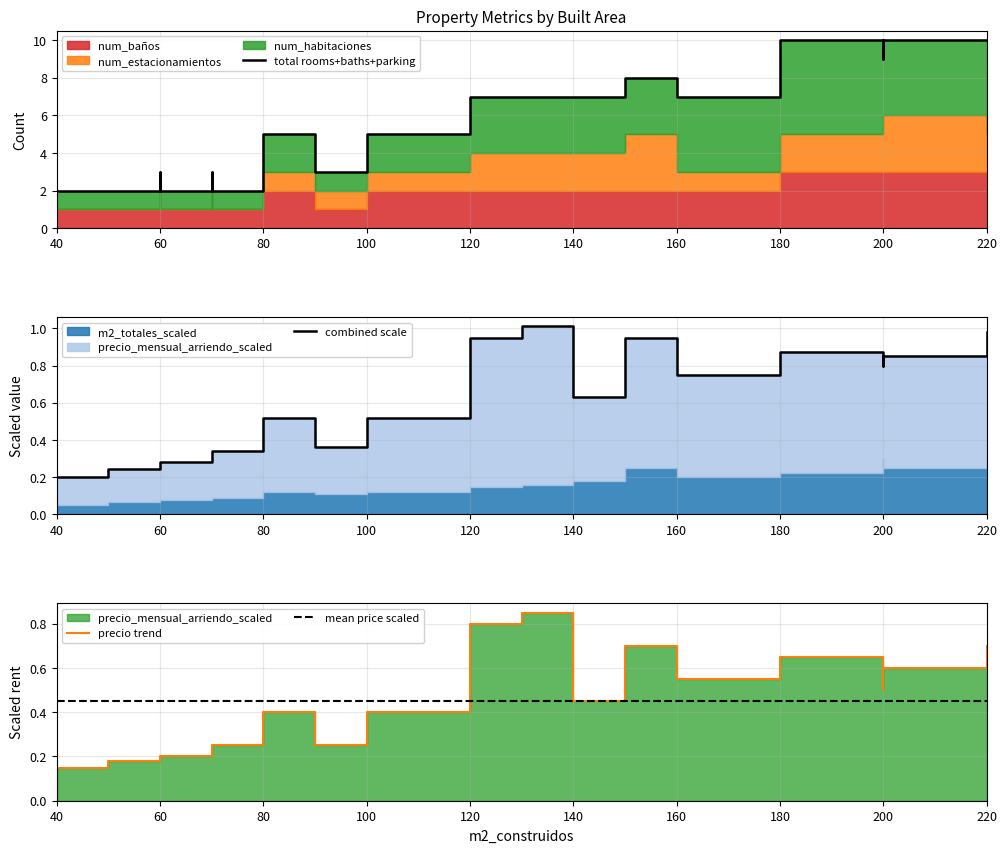

At which label does combined scale reach its minimum?

40